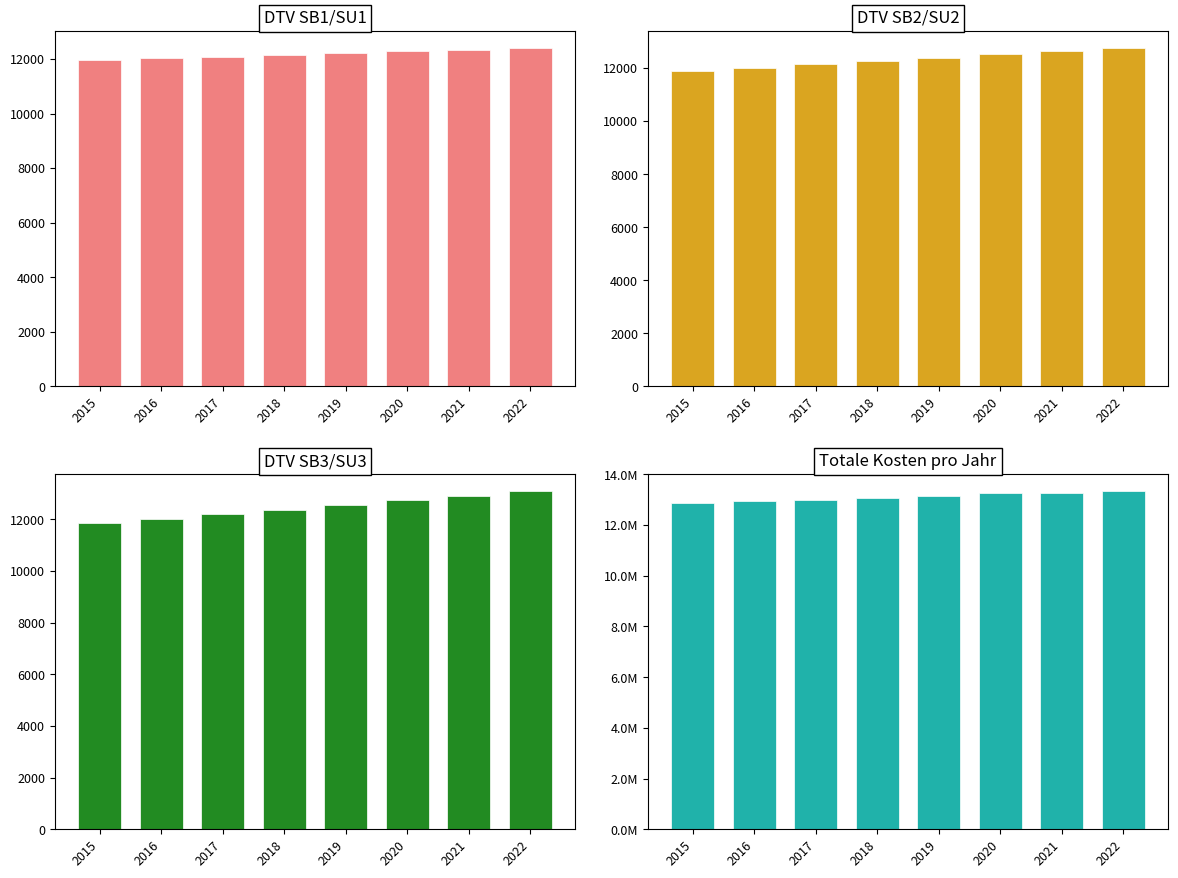

Reading left to right, list all the values displayed in this chart.

DTV SB1: 11958.8	12023.0	12087.2	12151.5	12215.7	12279.9	12344.2	12408.4
DTV SB2: 11899.6	12023.0	12146.4	12269.8	12393.2	12516.7	12640.1	12763.5
DTV SB3: 11843.3	12023.0	12202.7	12382.4	12562.0	12741.7	12921.4	13101.1
Totale Kosten: 12861888.9	12930924.4	12999958.2	13068989.8	13138008.3	13274695.2	13275378.4	13344057.9